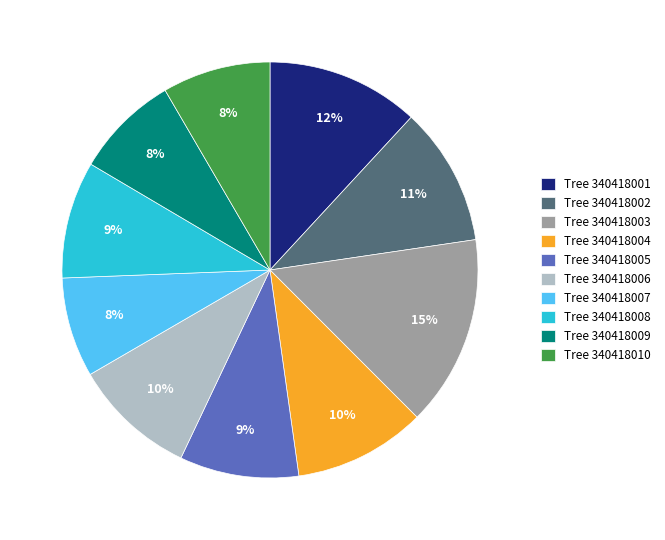

Which slice is the largest?

Tree 340418003